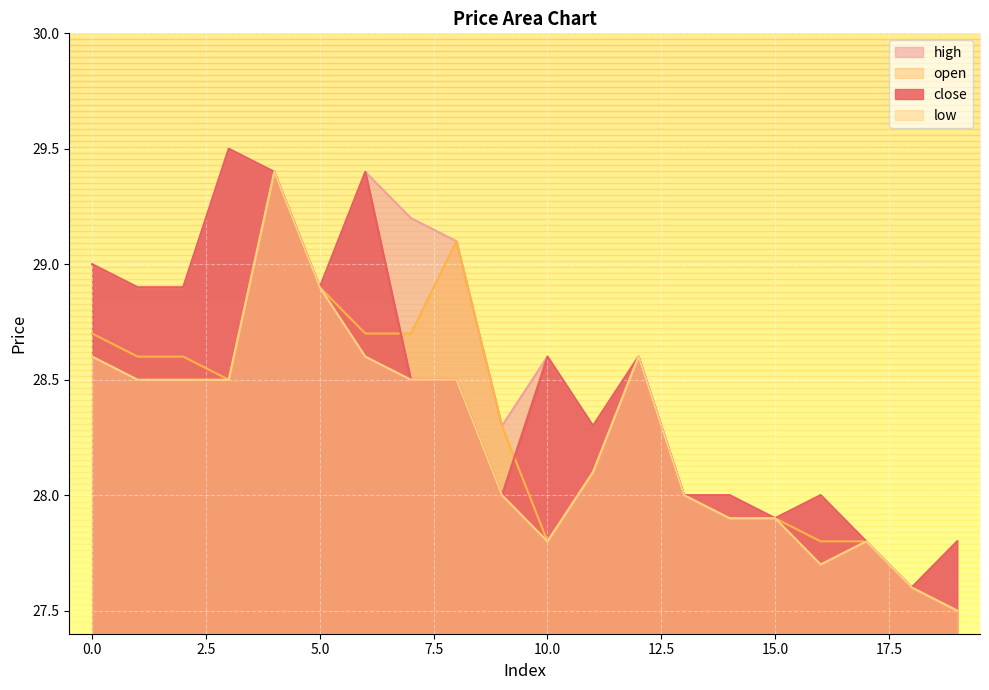

Where is close nearest to the value 28?

9